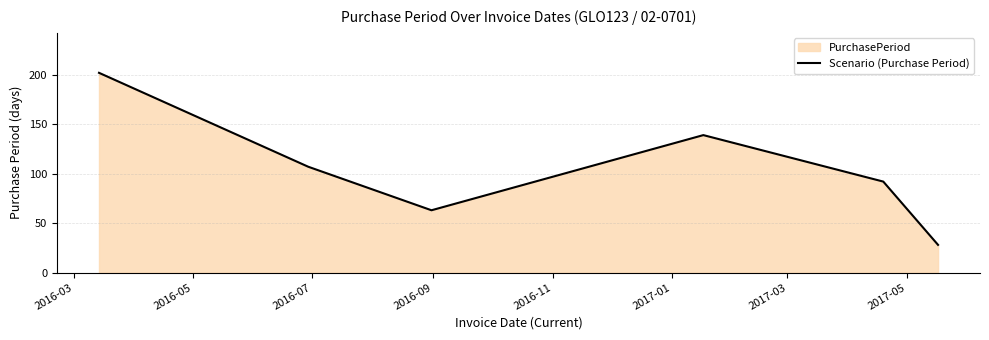

True or false: the data has more than 2 interior local peaks.

False